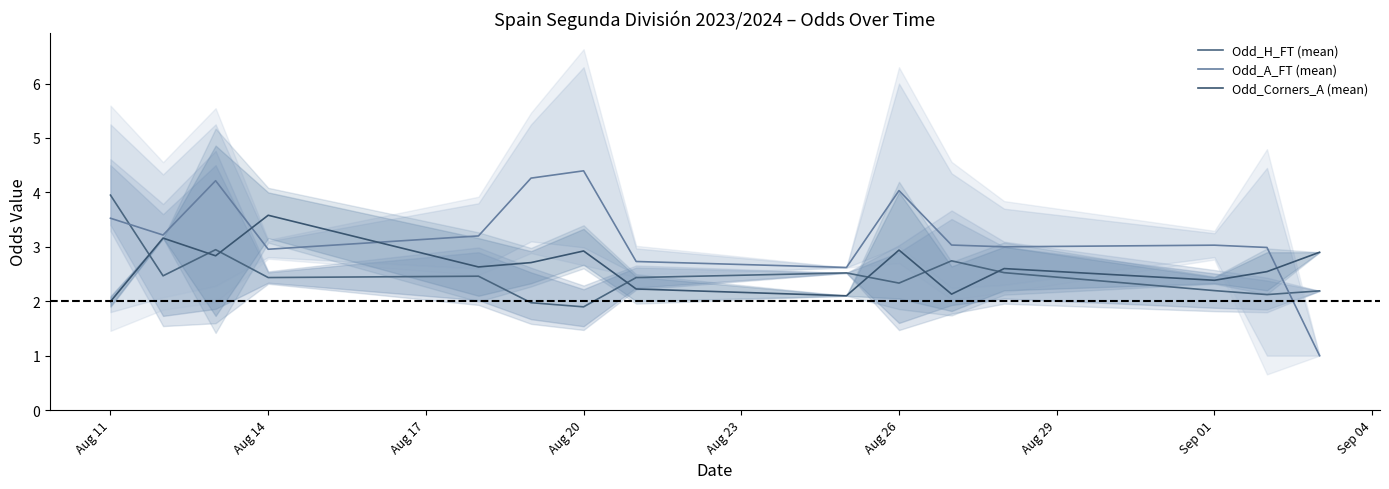

What is the value of the Odd_A_FT (mean) point at the 12th from the left?

3.0